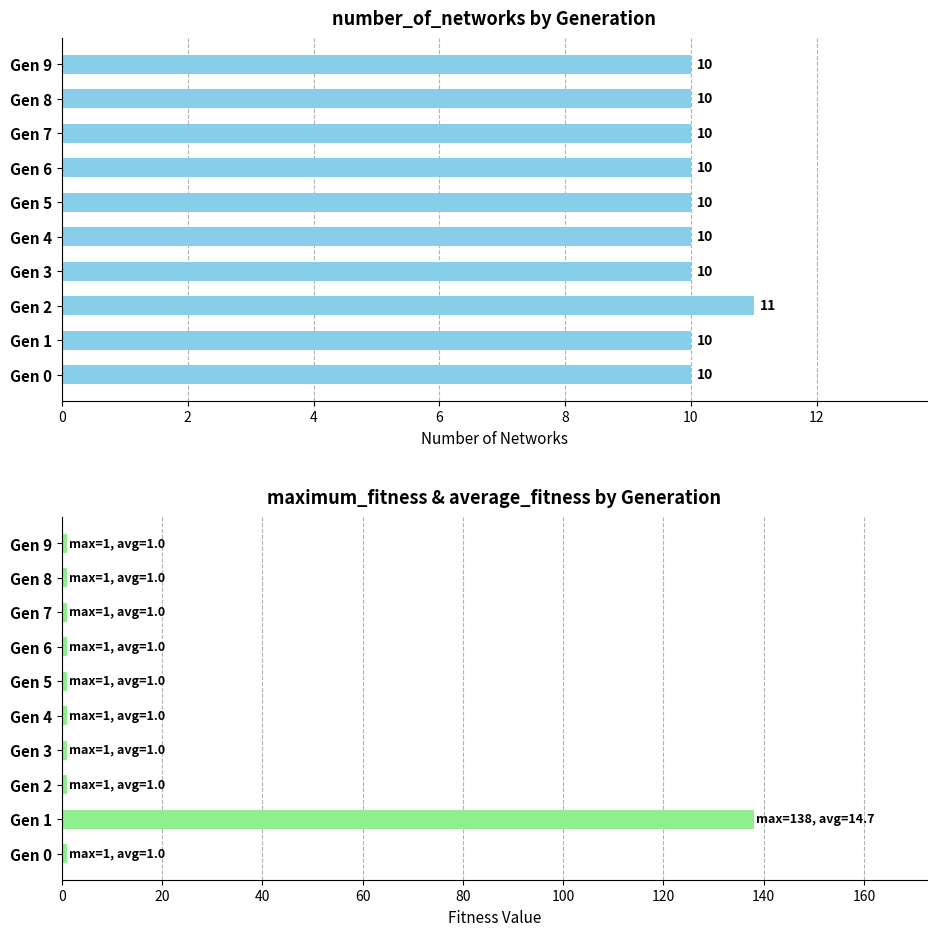

How many distinct data groups are displayed?

2